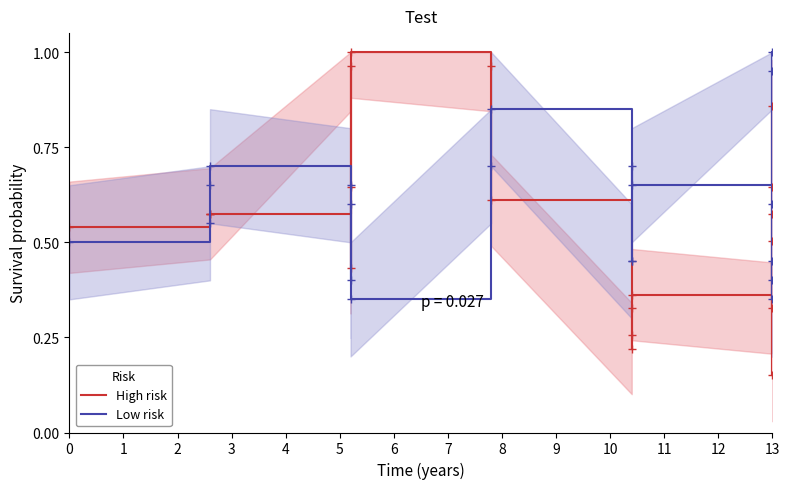

What is the difference between the highest and lowest values at 7?

0.7